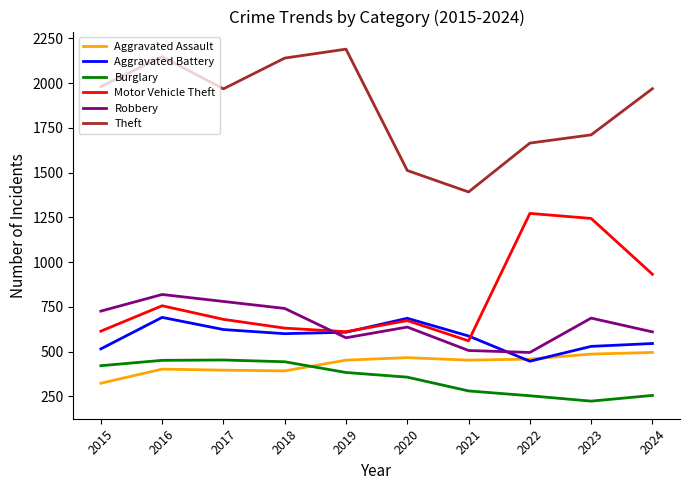

How many distinct data groups are displayed?

6